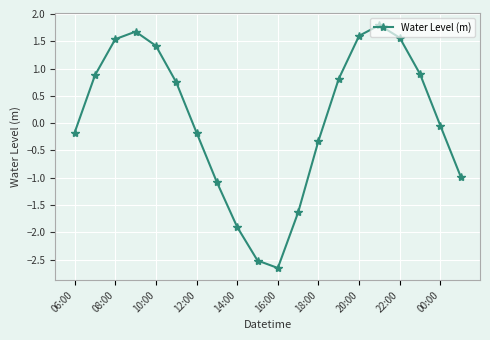

What is the difference between the second highest and minimum values?

4.3